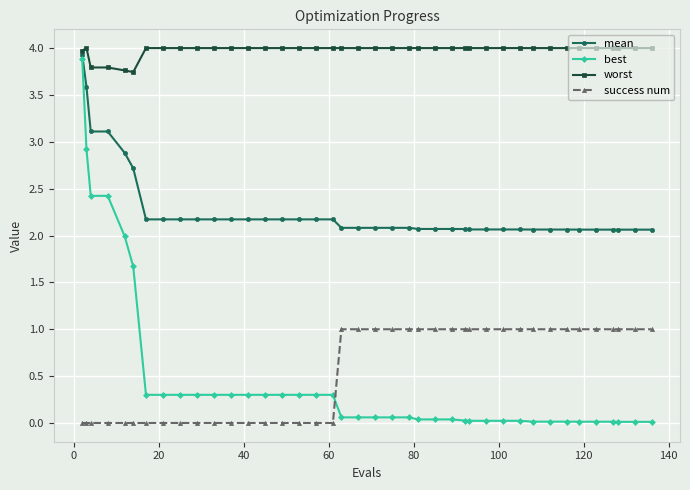

Which series has the largest range (max minus min)?

best